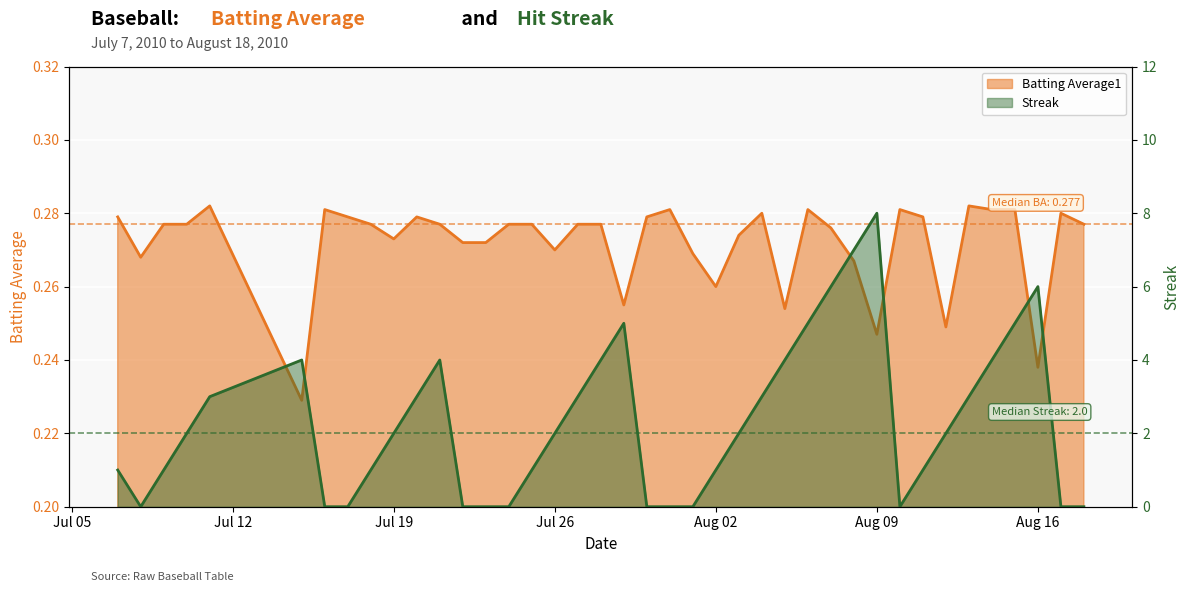

After their last crossing, which series has the higher values: Streak or Batting Average1?

Batting Average1